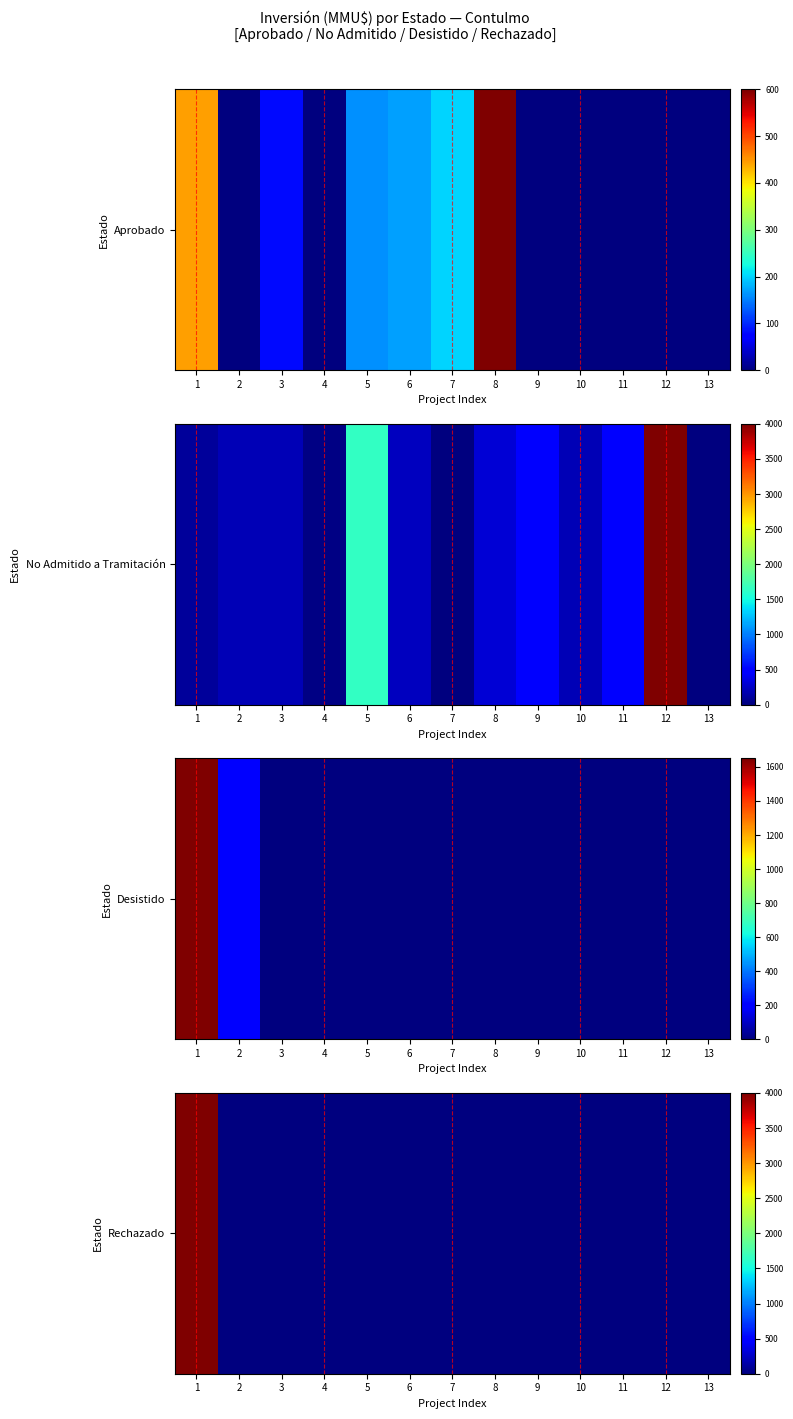

Which has a higher value, 11 or 2?

11